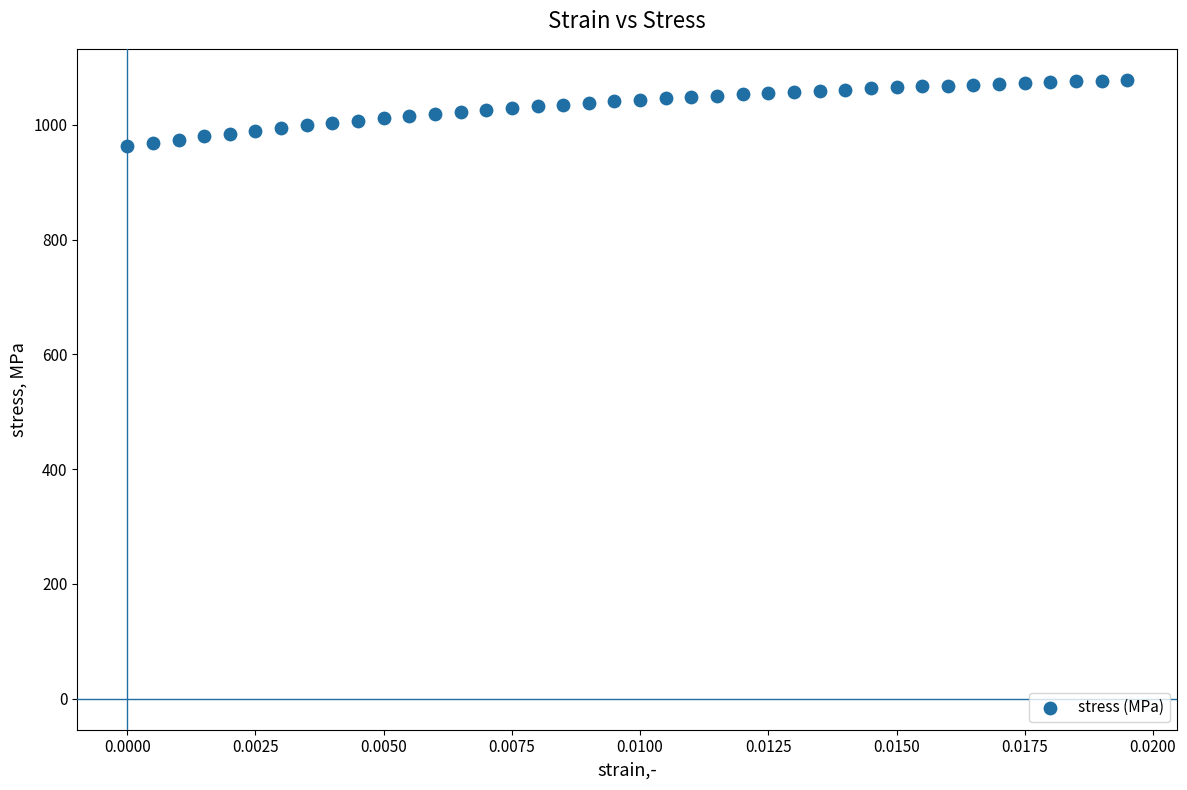

What is the range of Y values (max minus min)?

115.5